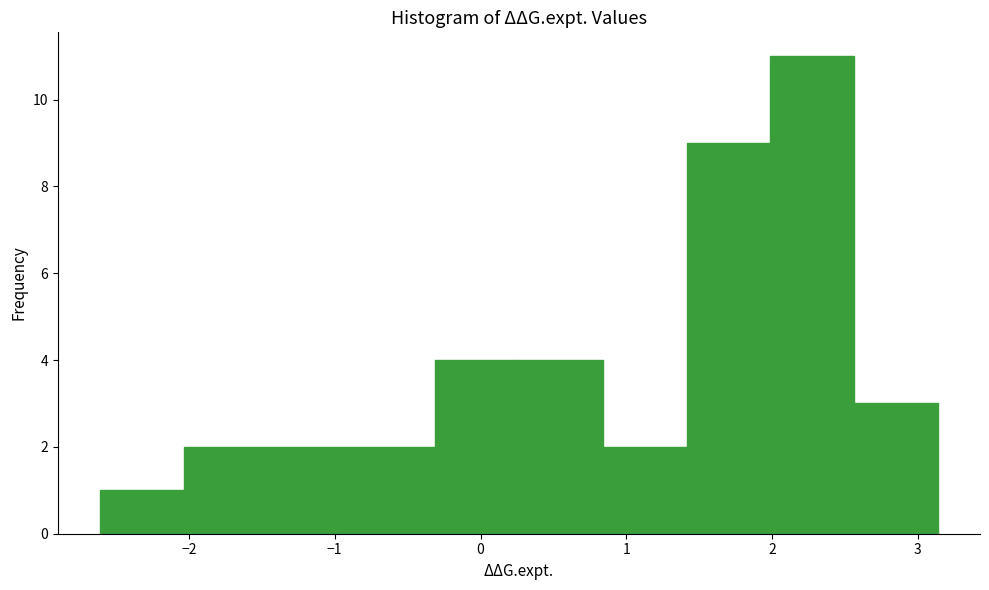

Which range on the x-axis has the tallest bar?

2.0 to 2.6